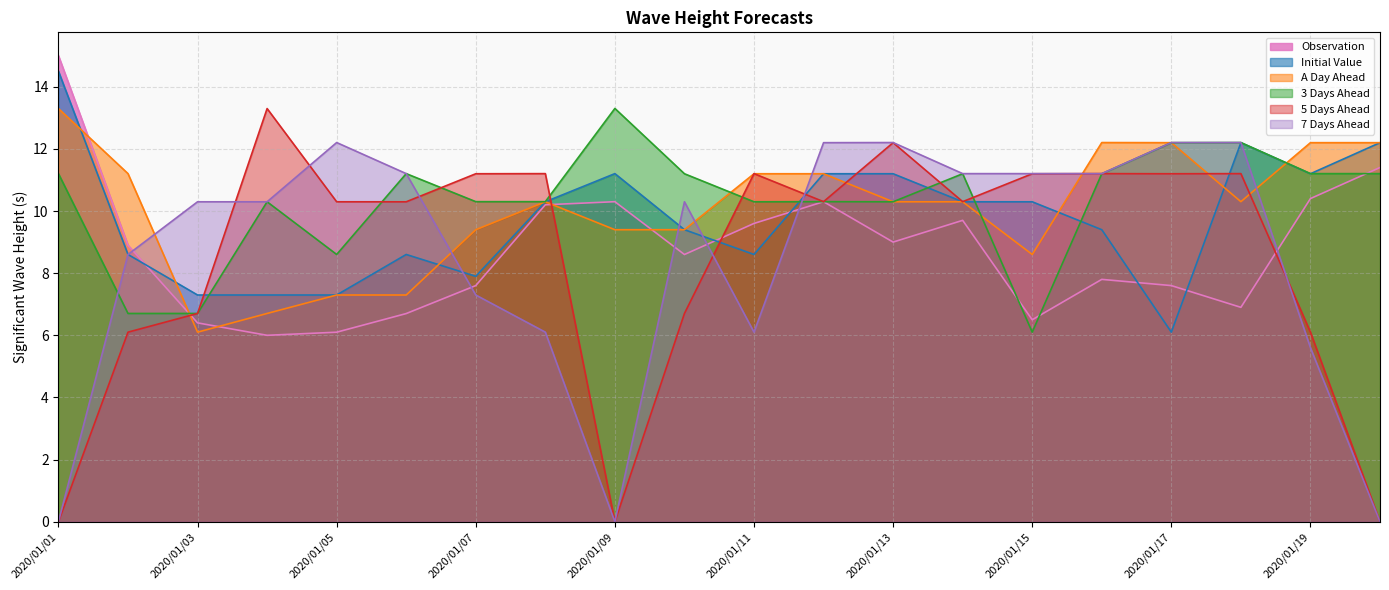

Which category has the lowest value in the 5 Days Ahead series?

2020/01/01